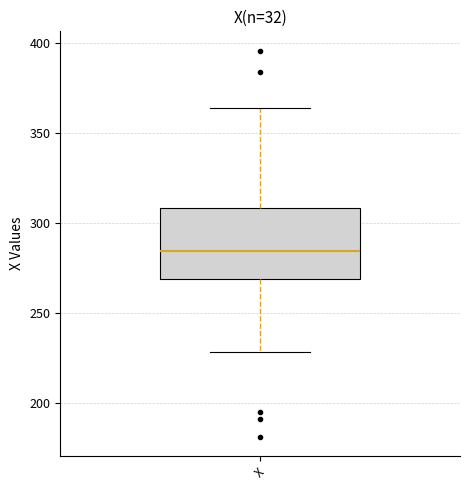

Transcribe this box plot: give where the median line is, the range the box spans, and where the two whiskers end, as read against the y-axis. The values are not printed on the chart, so give them approximately, as read against the axis.

median 285, box 270 to 310, whiskers 230 to 365